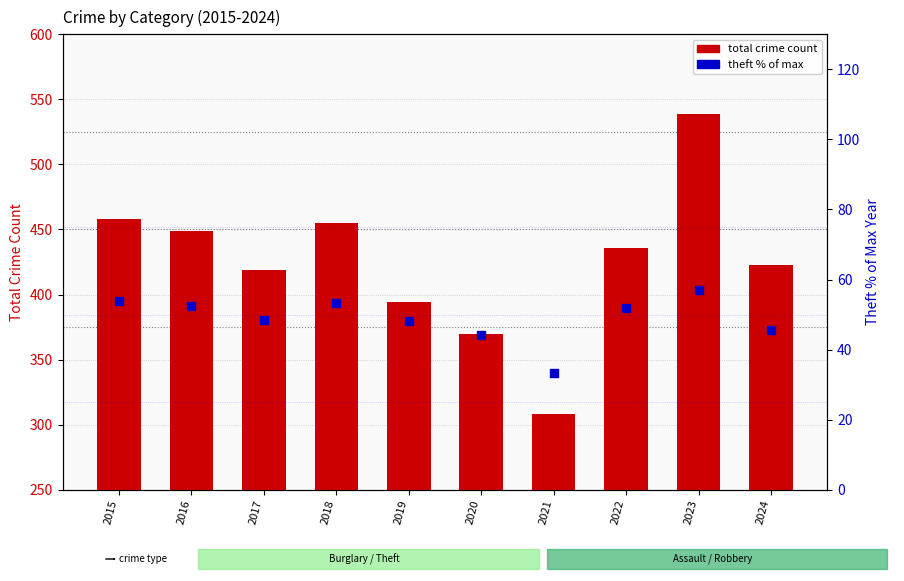

Which series contains the highest Y value?

total crime count